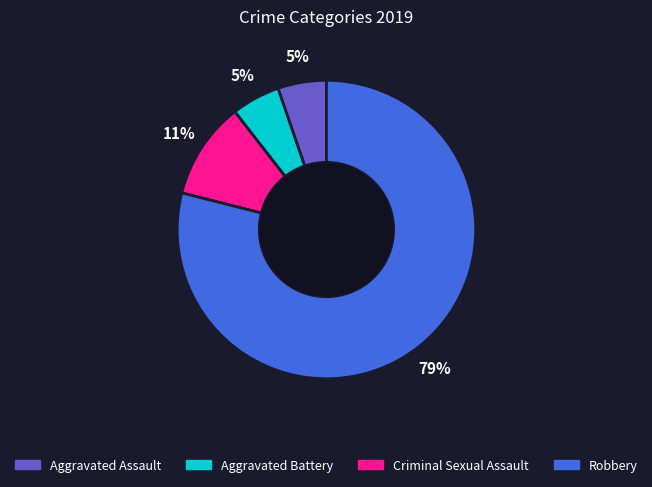

How many segments does this pie chart have?

4